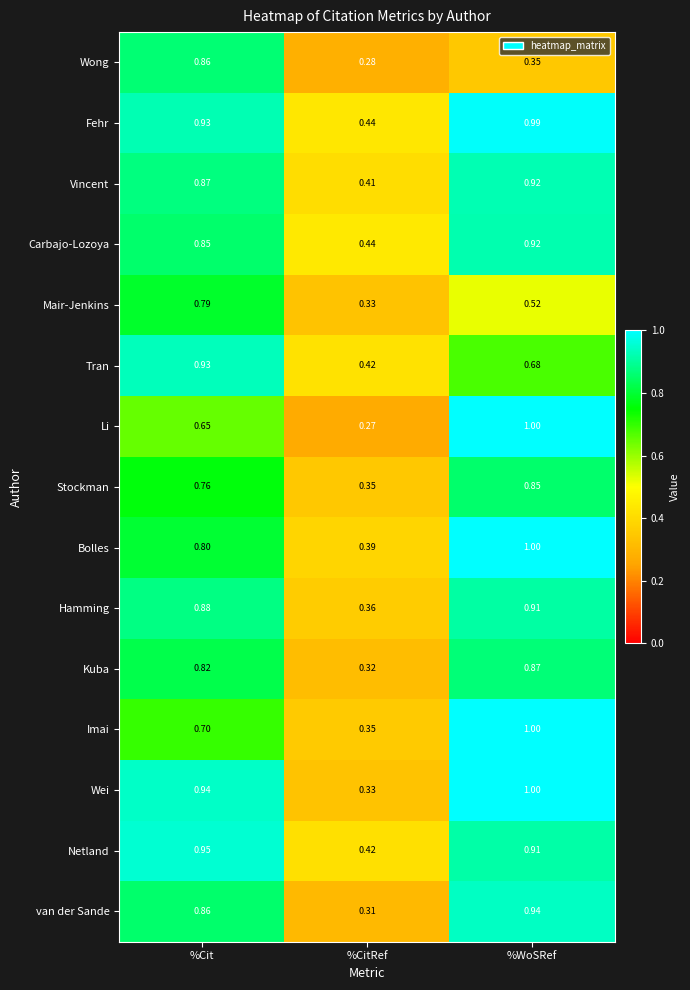

Which series changed the most between %Cit and %WoSRef?

Wong